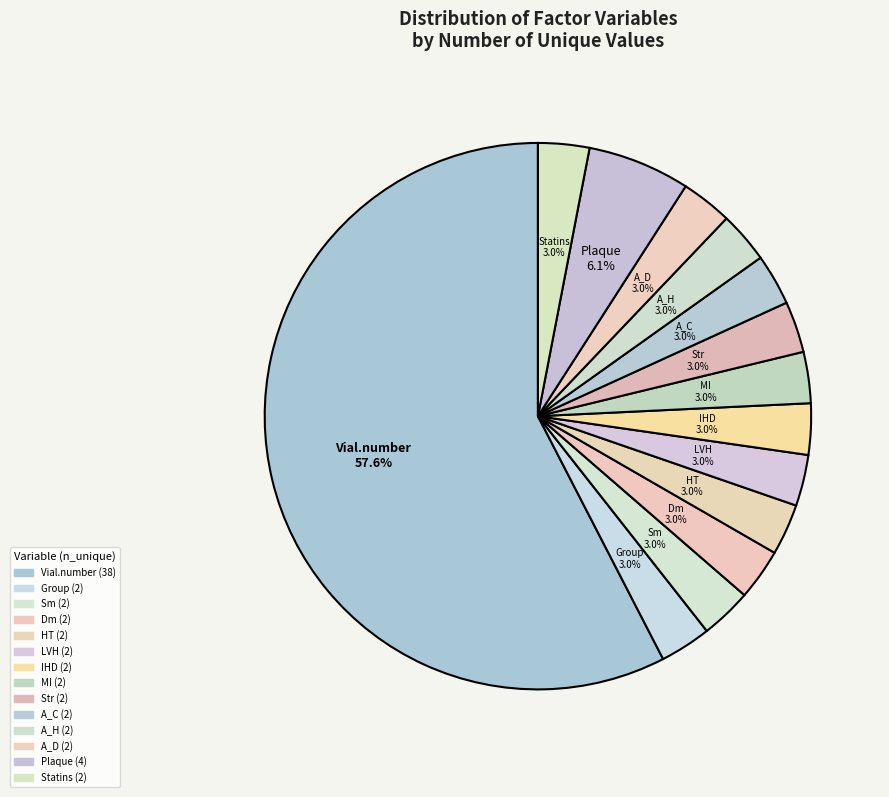

Which category accounts for the majority?

Vial.number